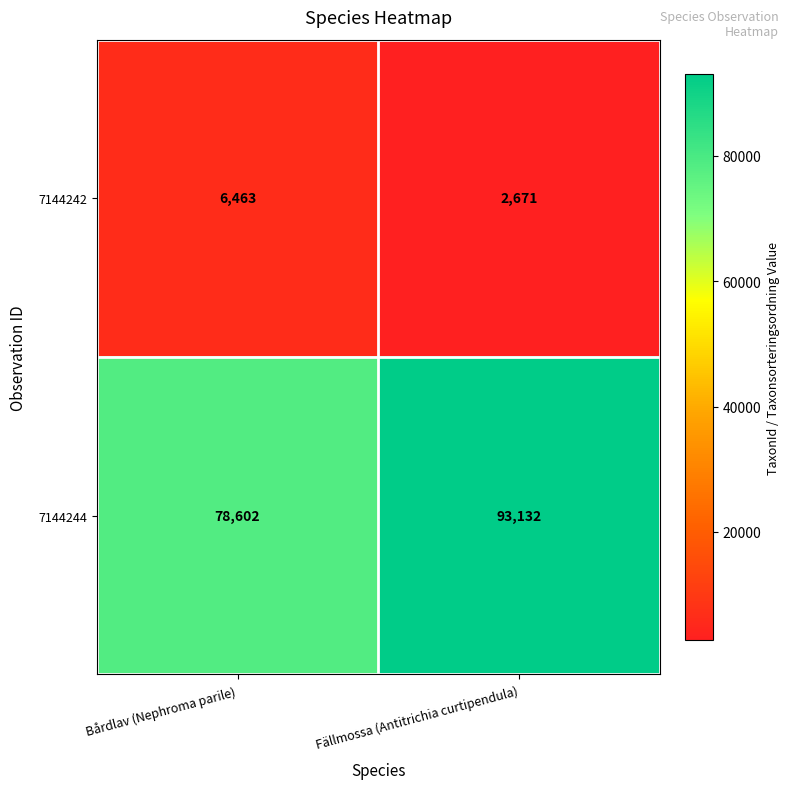

Which label corresponds to the smallest value in the chart?

Fällmossa (Antitrichia curtipendula)